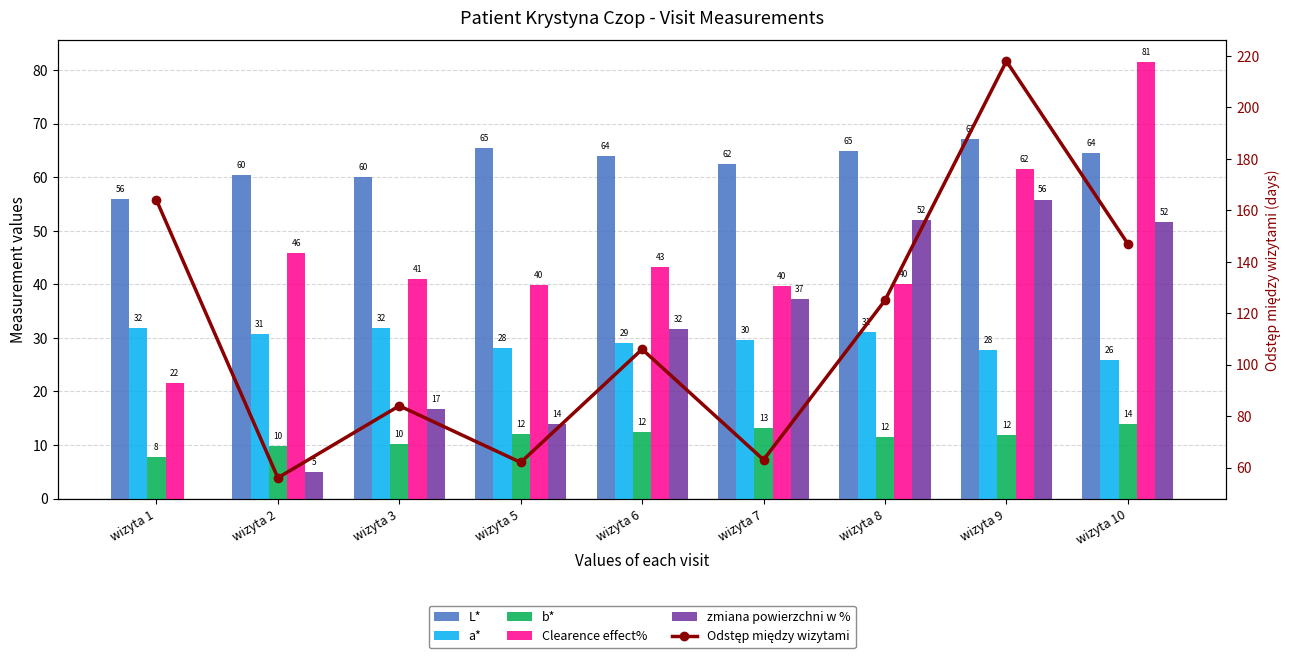

Reading left to right, transcribe all the data shown in this chart.

L*: 55.9	60.4	60.1	65.4	64.0	62.4	64.8	67.1	64.5
a*: 31.9	30.7	31.9	28.1	29.0	29.6	31.1	27.8	25.8
b*: 7.7	9.8	10.1	12.1	12.5	13.2	11.6	11.9	13.9
Clearence effect%: 21.6	45.8	41.0	39.8	43.3	39.7	40.1	61.6	81.4
zmiana powierzchni w %: 0.0	5.0	16.7	13.8	31.7	37.2	52.0	55.8	51.7
Odstęp między wizytami: 164.0	56.0	84.0	62.0	106.0	63.0	125.0	218.0	147.0